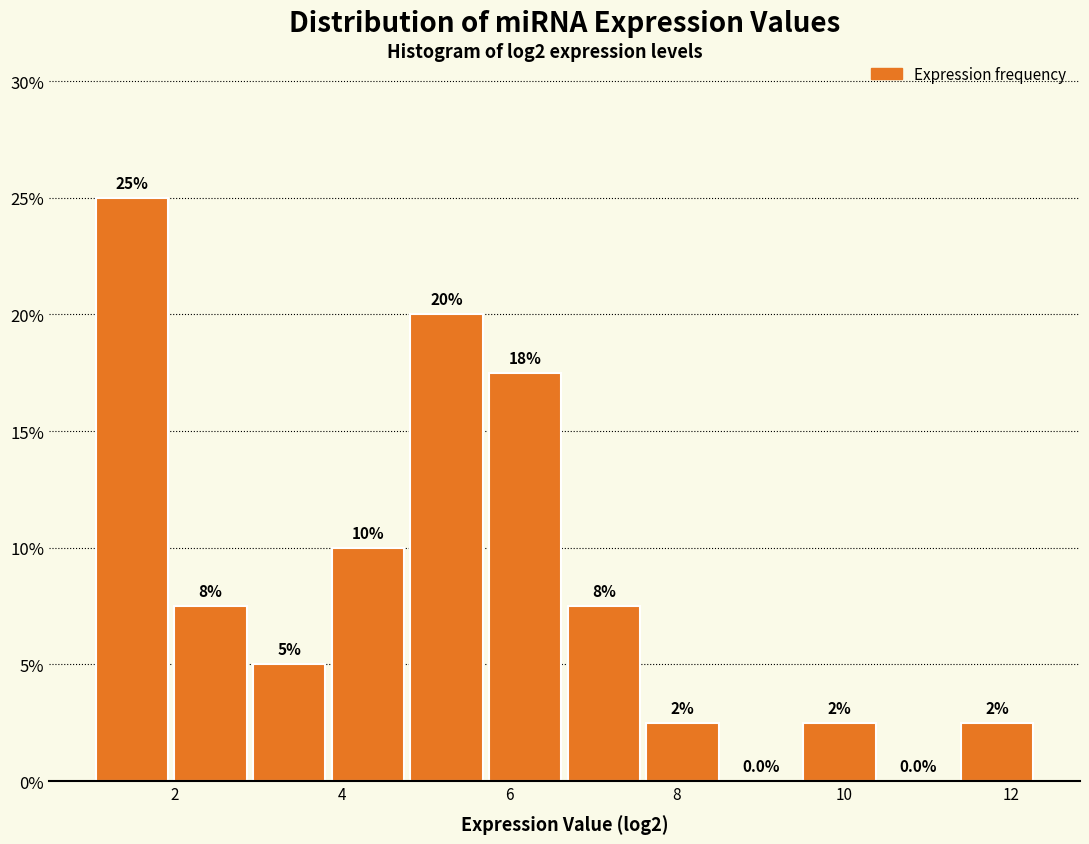

Which range on the x-axis has the tallest bar?

1.0 to 2.0